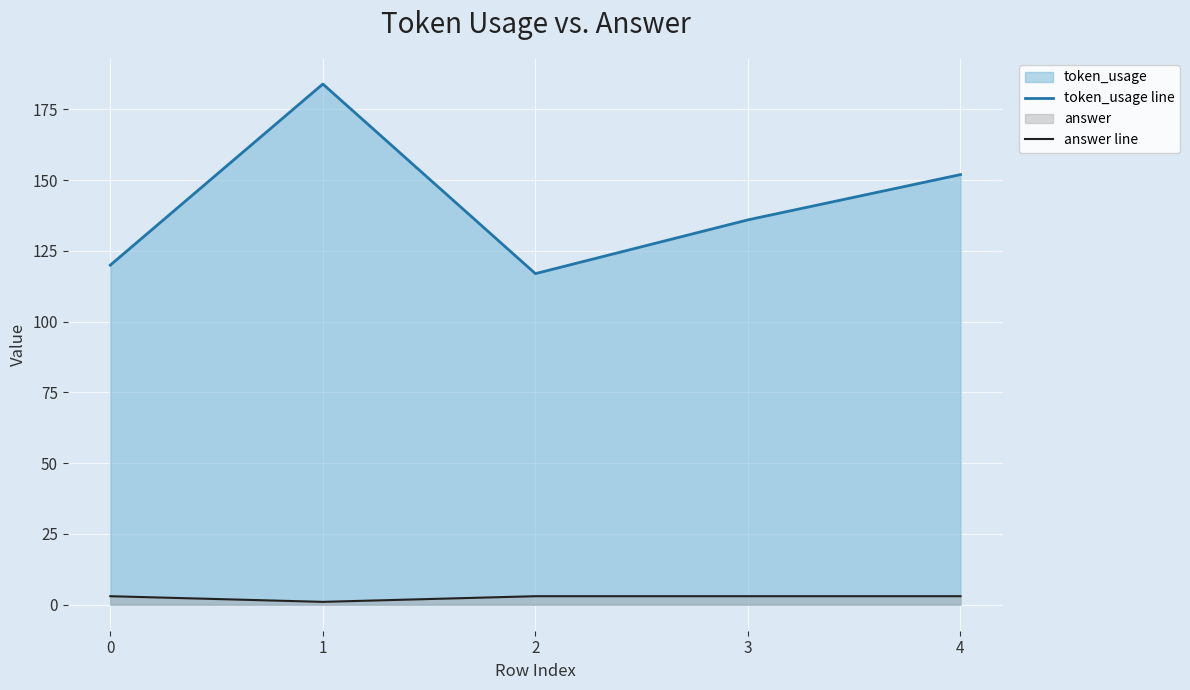

At which label does token_usage line first exceed 136?

1